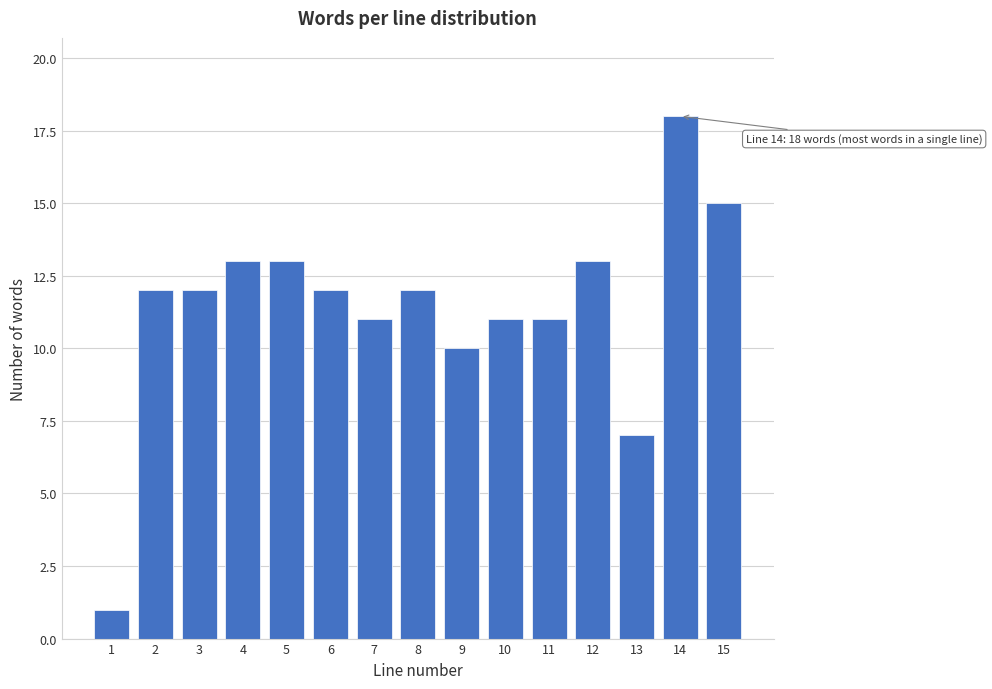

Reading left to right, extract all data points from this chart.

1	12	12	13	13	12	11	12	10	11	11	13	7	18	15